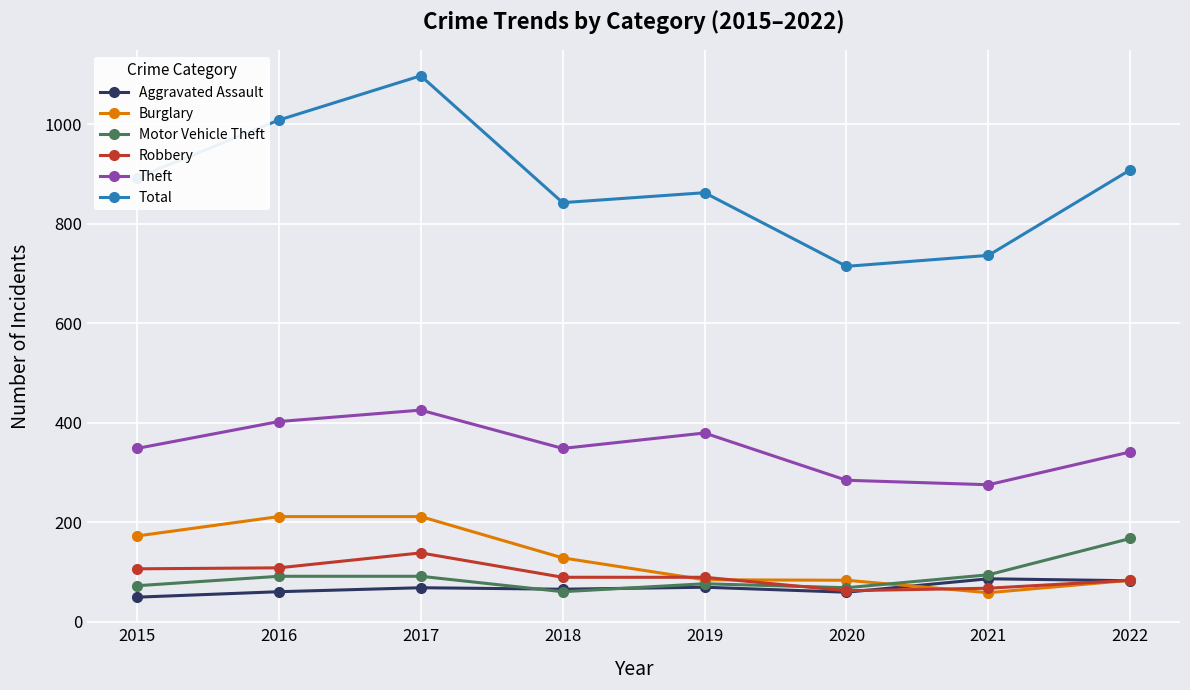

What is the difference between the highest and lowest values at 2018?

782